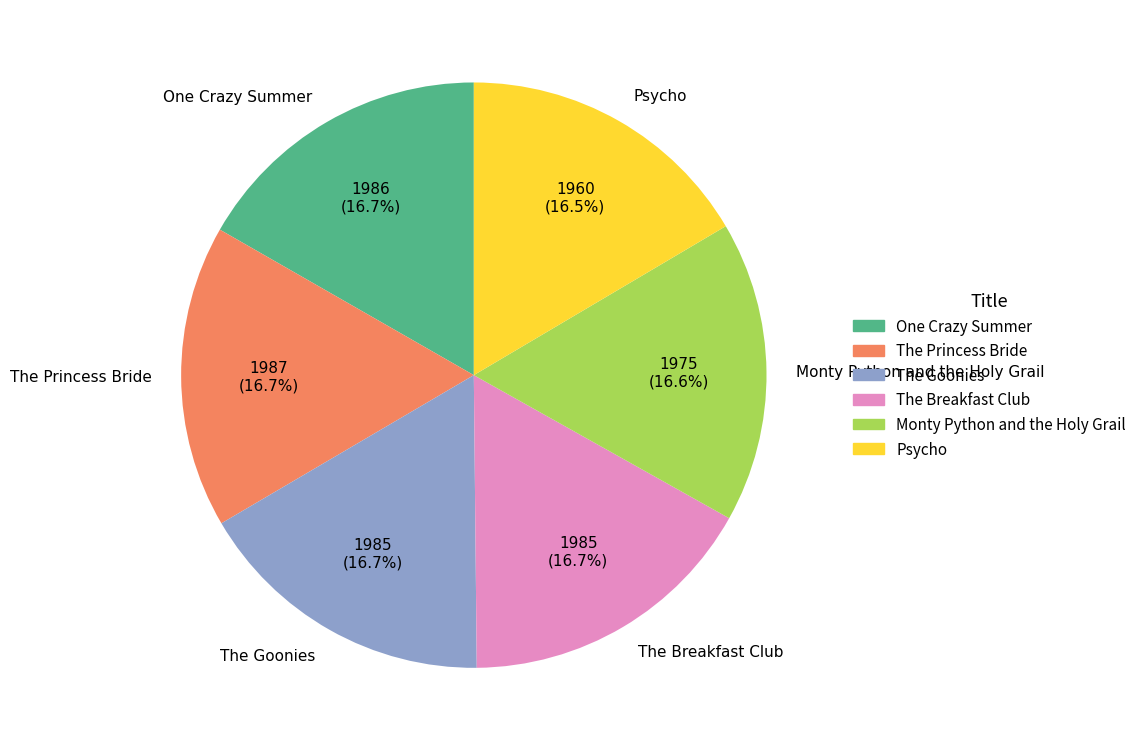

Does Monty Python and the Holy Grail account for over 50% of the chart?

No